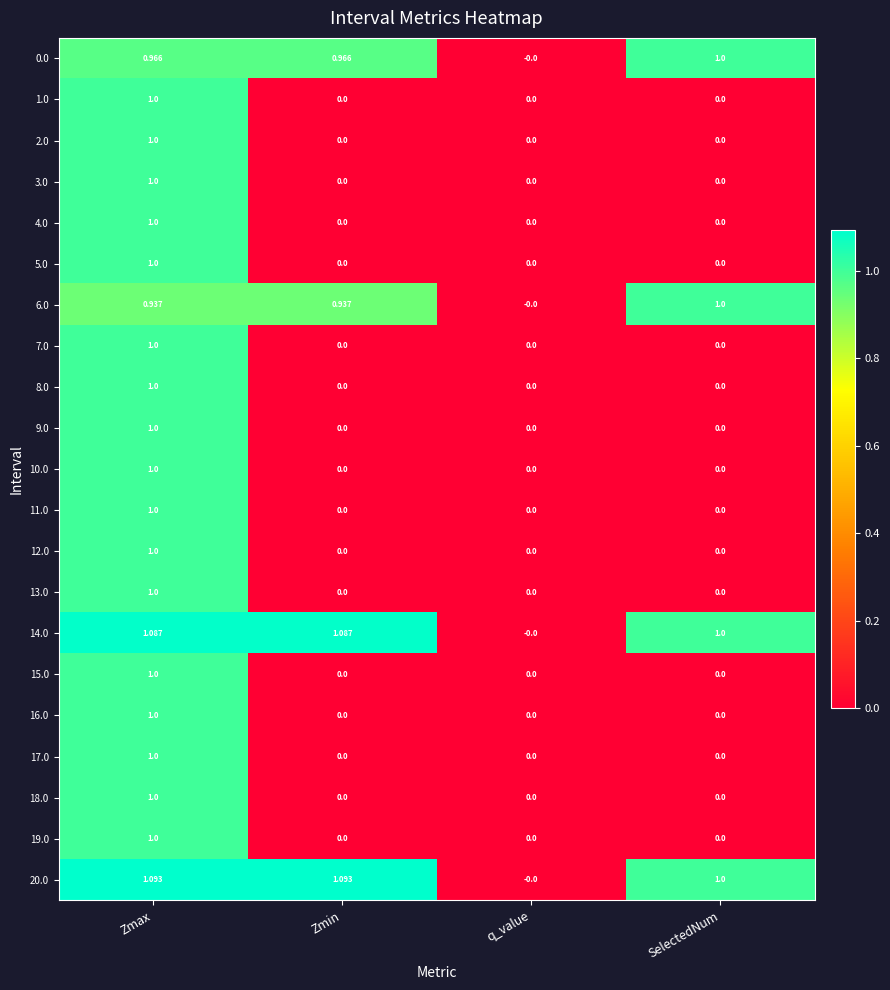

How many data points does each series have?

4